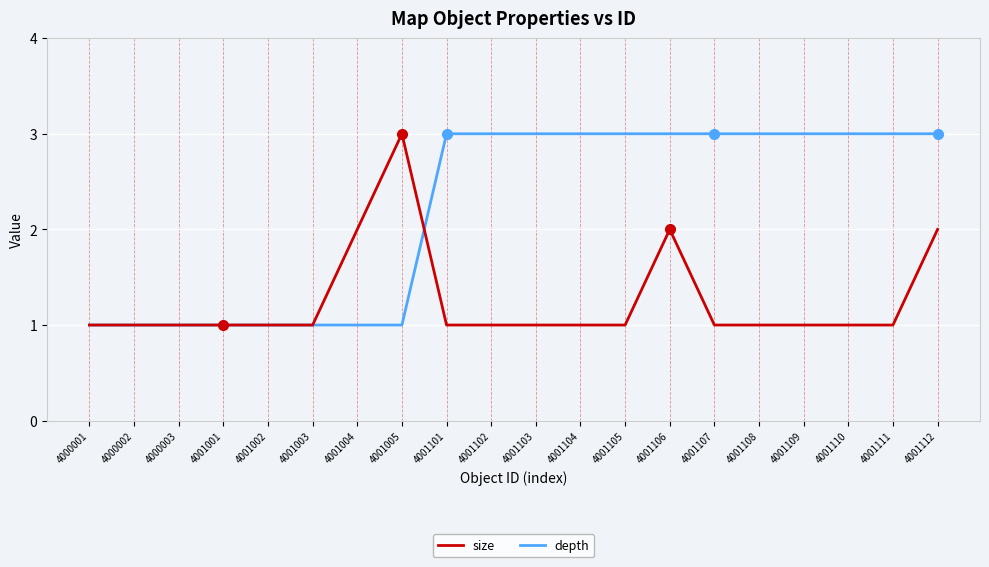

True or false: depth has a value of 1 at 4001001.

True